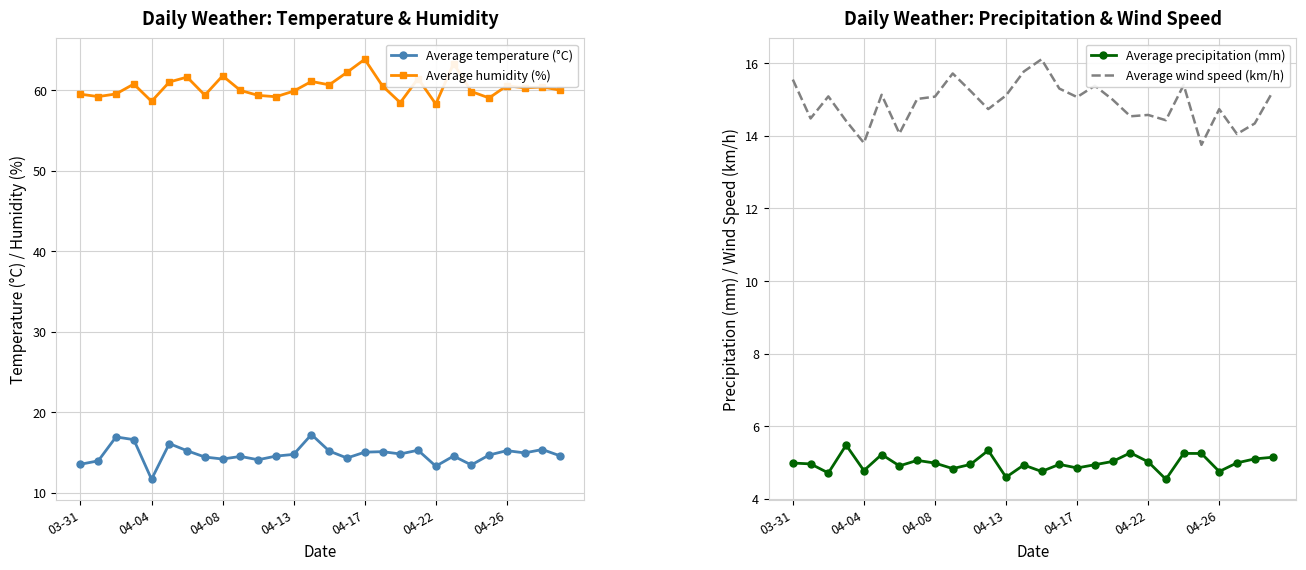

Reading left to right, list all the values displayed in this chart.

Average temperature (°C): 13.5	14.0	16.9	16.6	11.7	16.1	15.2	14.4	14.2	14.5	14.1	14.6	14.8	17.2	15.2	14.3	15.0	15.1	14.8	15.3	13.3	14.6	13.5	14.7	15.2	15.0	15.4	14.6
Average humidity (%): 59.5	59.2	59.6	60.8	58.6	61.0	61.6	59.4	61.8	60.0	59.4	59.2	59.9	61.1	60.7	62.2	63.9	60.5	58.5	61.5	58.3	63.3	59.8	59.1	60.6	60.3	60.4	60.0
Average precipitation (mm): 5.0	5.0	4.7	5.5	4.8	5.2	4.9	5.1	5.0	4.8	4.9	5.3	4.6	4.9	4.8	4.9	4.8	4.9	5.0	5.3	5.0	4.5	5.2	5.2	4.8	5.0	5.1	5.1
Average wind speed (km/h): 15.5	14.5	15.1	14.4	13.8	15.1	14.1	15.0	15.1	15.7	15.2	14.7	15.1	15.8	16.1	15.3	15.1	15.4	15.0	14.5	14.6	14.4	15.4	13.7	14.7	14.0	14.3	15.2